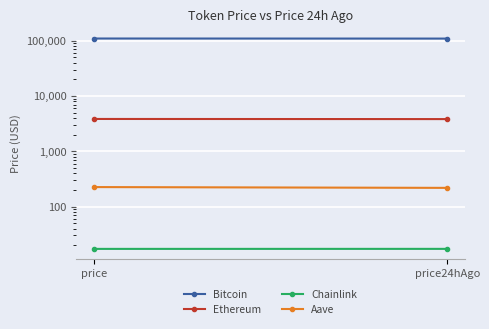

Which series has the widest spread of values?

Bitcoin